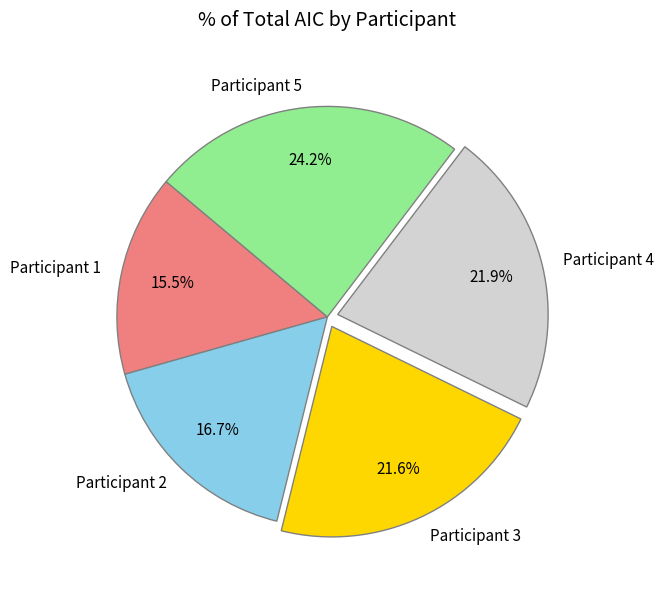

Does any single category account for the majority?

No